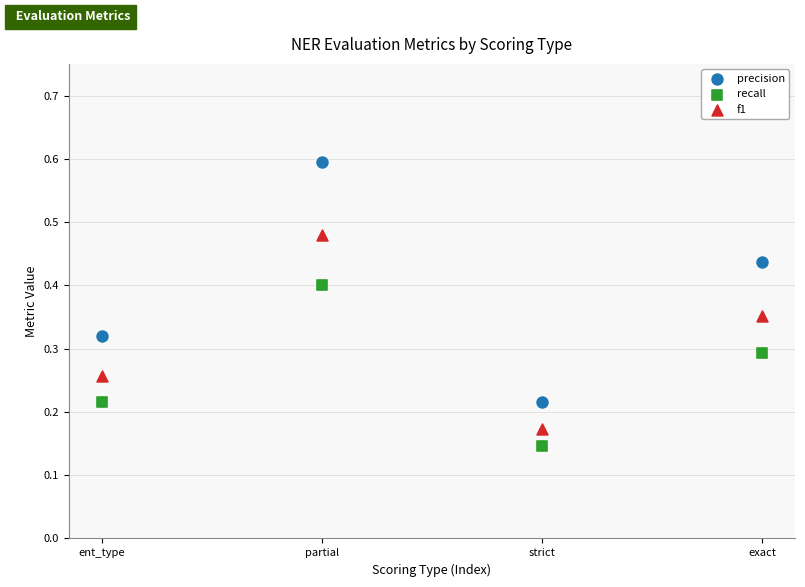

What are all the series names shown in the legend?

precision, recall, f1